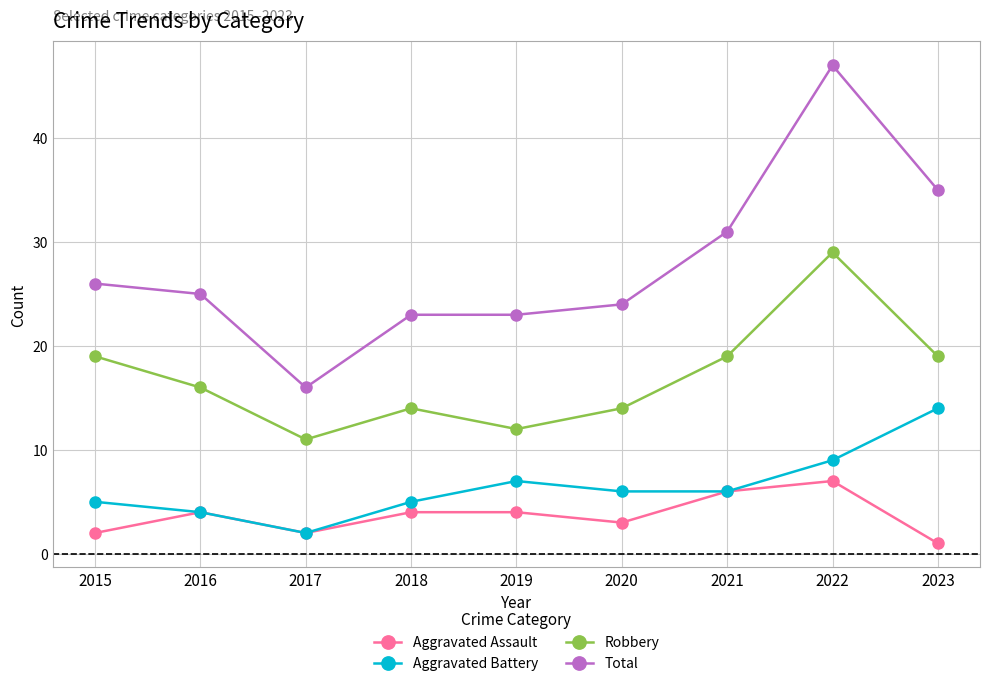

What is the spread (max minus min) of values at 2018?

19